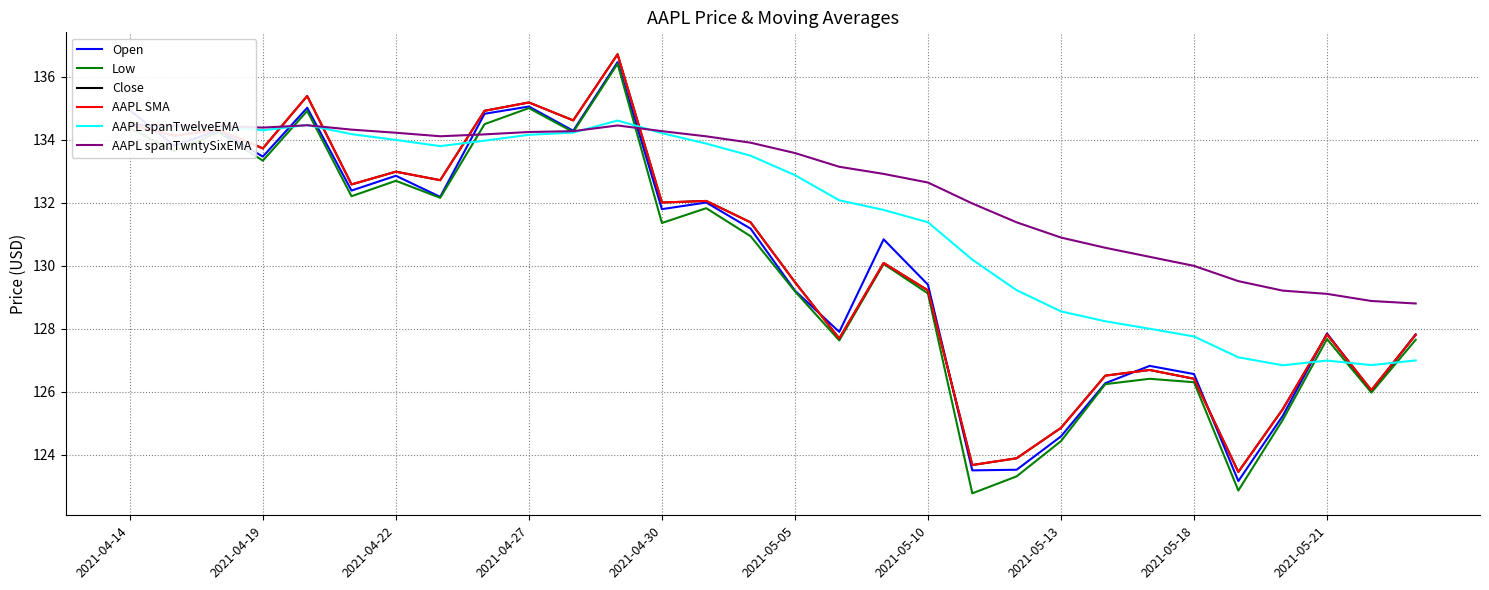

How many lines are shown in the chart?

6